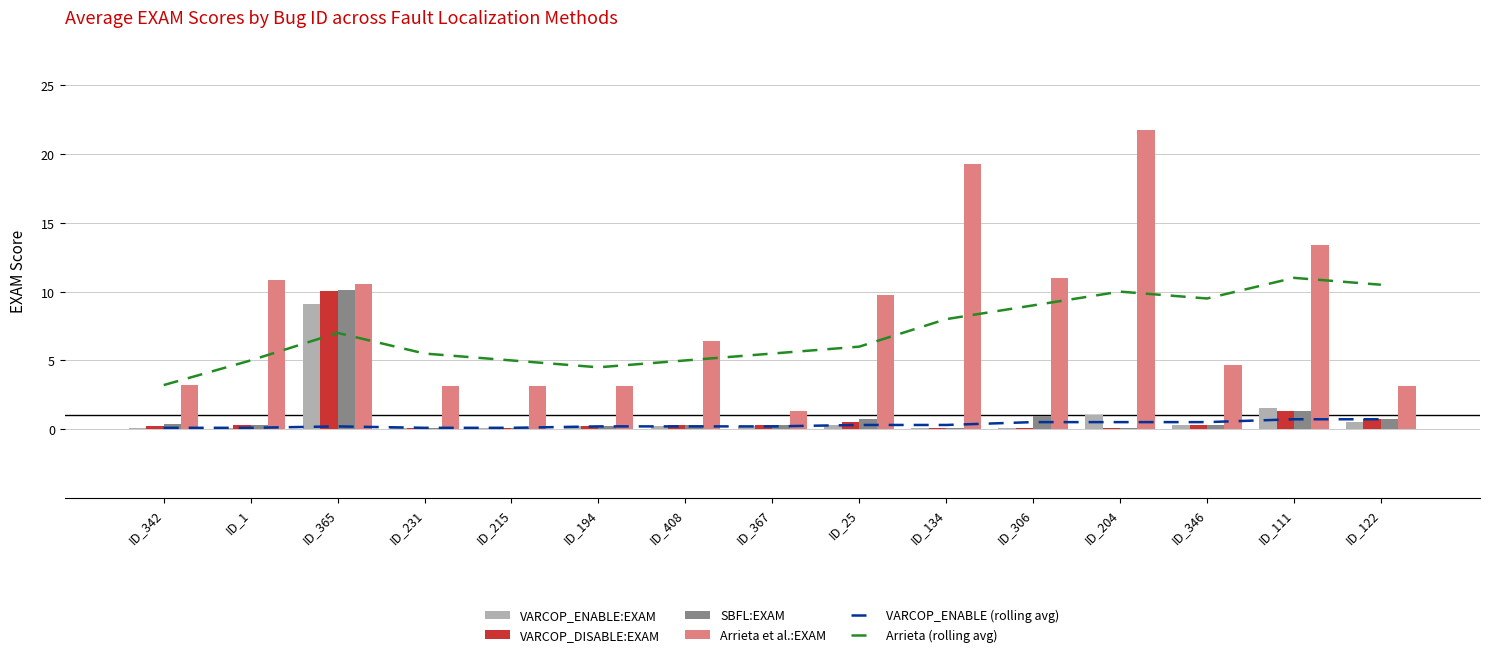

Reading left to right, what are all the values shown in this chart?

VARCOP_ENABLE (rolling avg): ID_342=0.1	ID_1=0.1	ID_365=0.2	ID_231=0.1	ID_215=0.1	ID_194=0.2	ID_408=0.2	ID_367=0.2	ID_25=0.3	ID_134=0.3	ID_306=0.5	ID_204=0.5	ID_346=0.5	ID_111=0.7	ID_122=0.7
Arrieta (rolling avg): ID_342=3.2	ID_1=5.0	ID_365=7.0	ID_231=5.5	ID_215=5.0	ID_194=4.5	ID_408=5.0	ID_367=5.5	ID_25=6.0	ID_134=8.0	ID_306=9.0	ID_204=10.0	ID_346=9.5	ID_111=11.0	ID_122=10.5
VARCOP_ENABLE:EXAM: ID_342=0.1	ID_1=0.1	ID_365=9.1	ID_231=0.1	ID_215=0.1	ID_194=0.2	ID_408=0.2	ID_367=0.2	ID_25=0.3	ID_134=0.1	ID_306=0.1	ID_204=1.0	ID_346=0.3	ID_111=1.6	ID_122=0.5
VARCOP_DISABLE:EXAM: ID_342=0.2	ID_1=0.3	ID_365=10.0	ID_231=0.1	ID_215=0.1	ID_194=0.2	ID_408=0.3	ID_367=0.3	ID_25=0.5	ID_134=0.1	ID_306=0.1	ID_204=0.1	ID_346=0.3	ID_111=1.3	ID_122=0.7
SBFL:EXAM: ID_342=0.4	ID_1=0.3	ID_365=10.1	ID_231=0.1	ID_215=0.1	ID_194=0.2	ID_408=0.3	ID_367=0.3	ID_25=0.7	ID_134=0.1	ID_306=0.9	ID_204=0.1	ID_346=0.3	ID_111=1.3	ID_122=0.7
Arrieta et al.:EXAM: ID_342=3.2	ID_1=10.9	ID_365=10.6	ID_231=3.1	ID_215=3.1	ID_194=3.1	ID_408=6.4	ID_367=1.3	ID_25=9.7	ID_134=19.3	ID_306=11.0	ID_204=21.7	ID_346=4.7	ID_111=13.4	ID_122=3.1